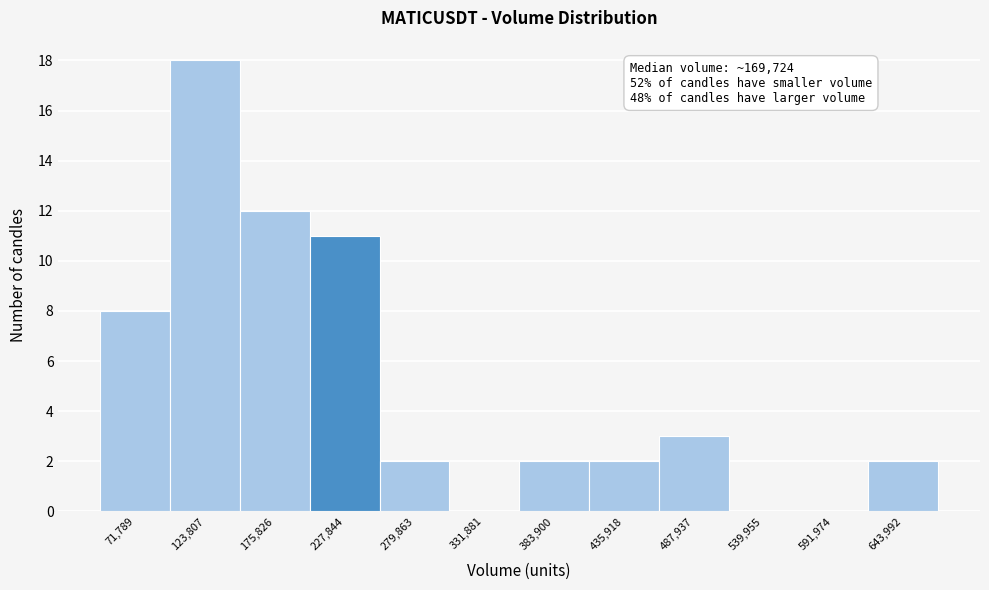

Over which range of the x-axis is the bar tallest?

100000 to 150000